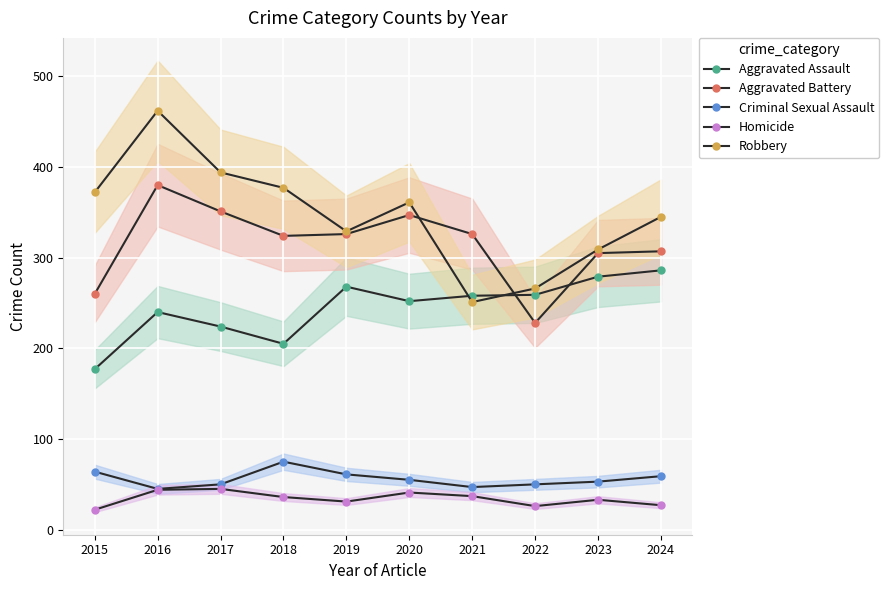

What is the minimum value for Aggravated Assault?

177